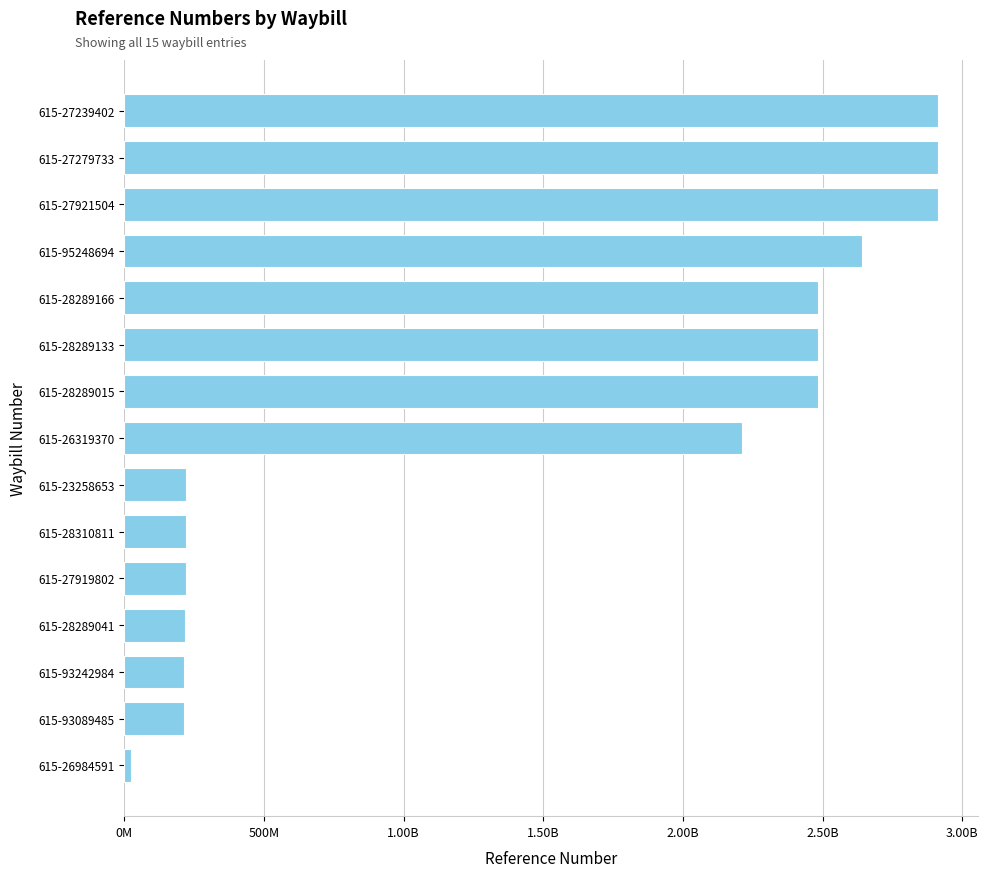

Are the bars horizontal?

Yes